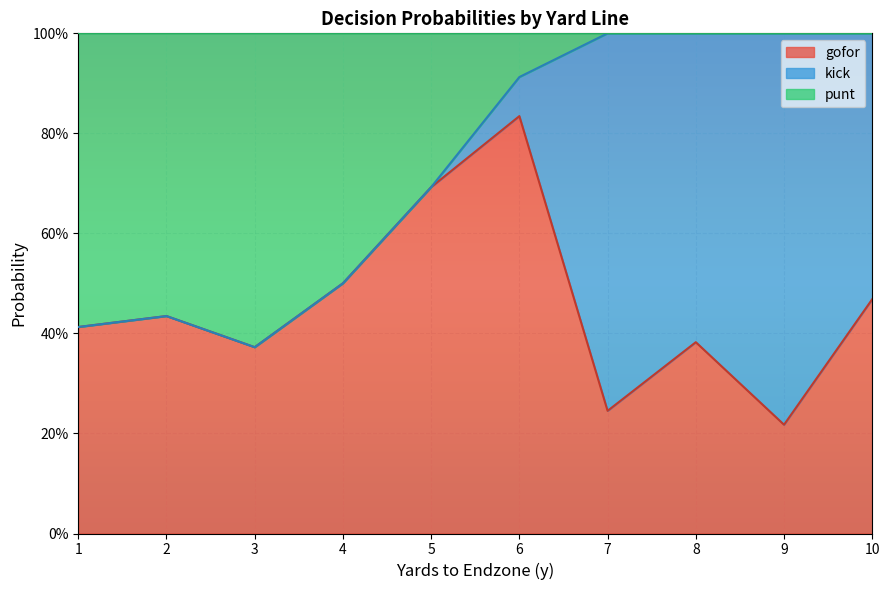

What is the greatest value displayed?

1.0